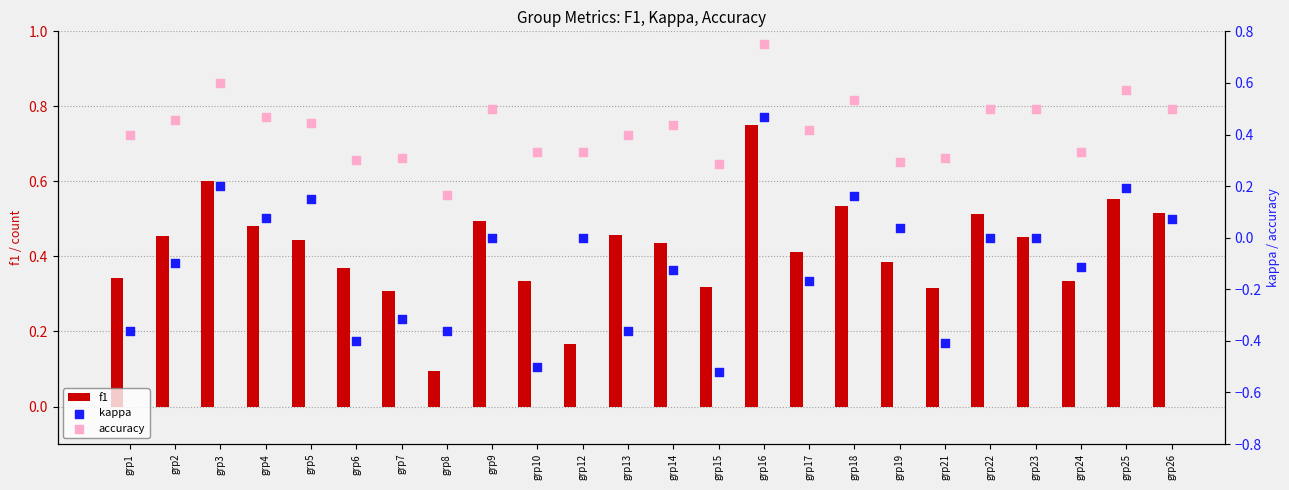

At how many categories does at least one series exceed 0?

24